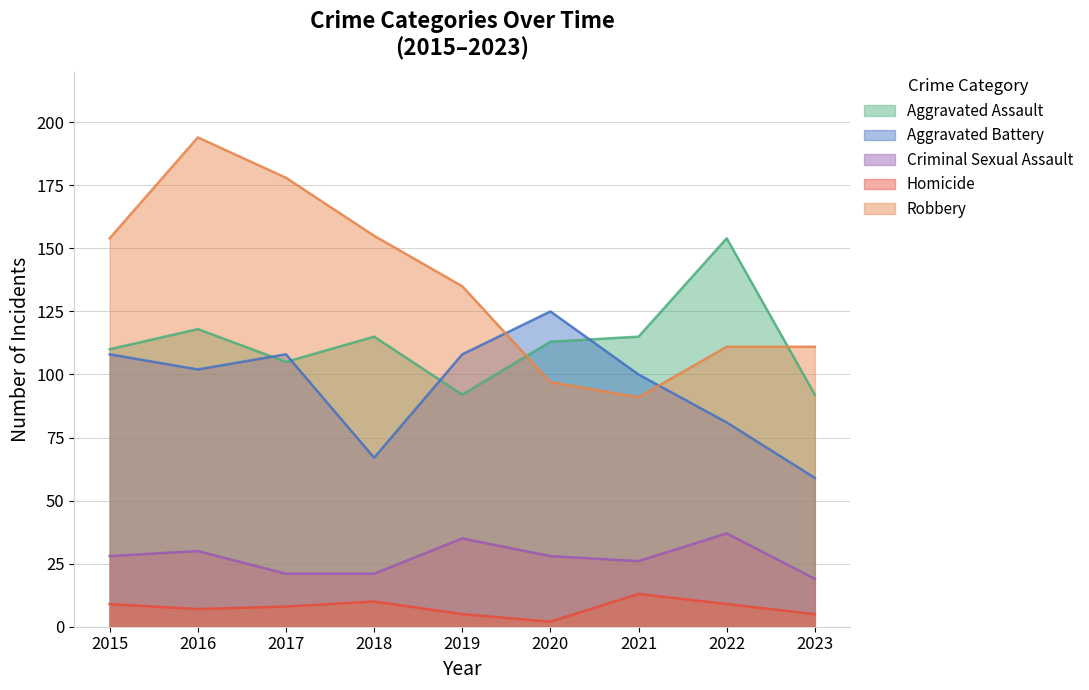

Reading right to left, list all the values displayed in this chart.

Aggravated Assault: 2023=92	2022=154	2021=115	2020=113	2019=92	2018=115	2017=105	2016=118	2015=110
Aggravated Battery: 2023=59	2022=81	2021=100	2020=125	2019=108	2018=67	2017=108	2016=102	2015=108
Criminal Sexual Assault: 2023=19	2022=37	2021=26	2020=28	2019=35	2018=21	2017=21	2016=30	2015=28
Homicide: 2023=5	2022=9	2021=13	2020=2	2019=5	2018=10	2017=8	2016=7	2015=9
Robbery: 2023=111	2022=111	2021=91	2020=97	2019=135	2018=155	2017=178	2016=194	2015=154